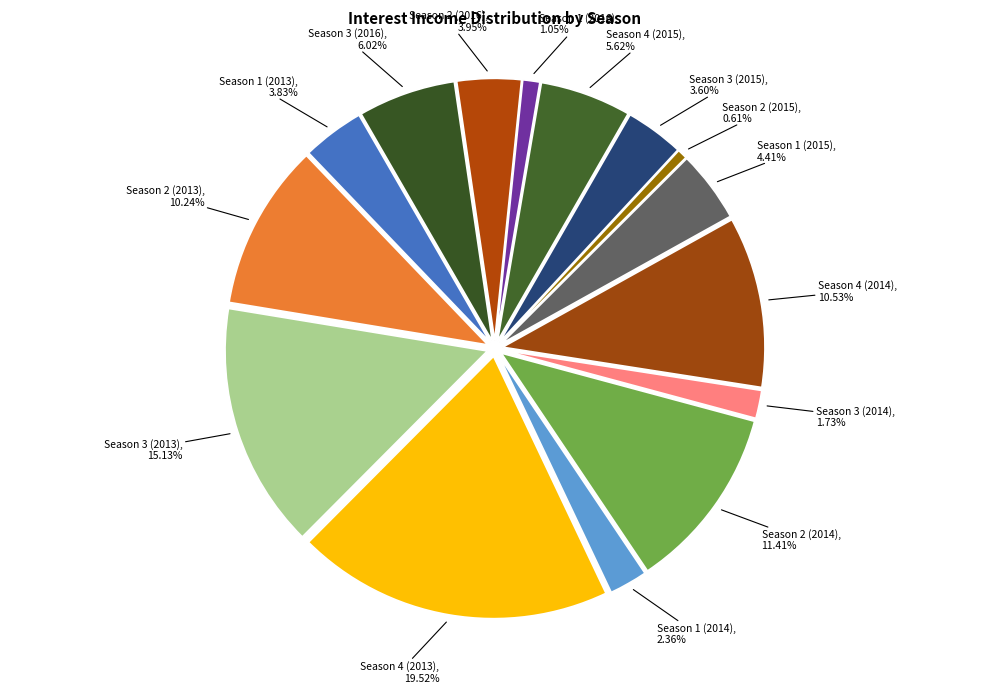

Does any single category account for the majority?

No